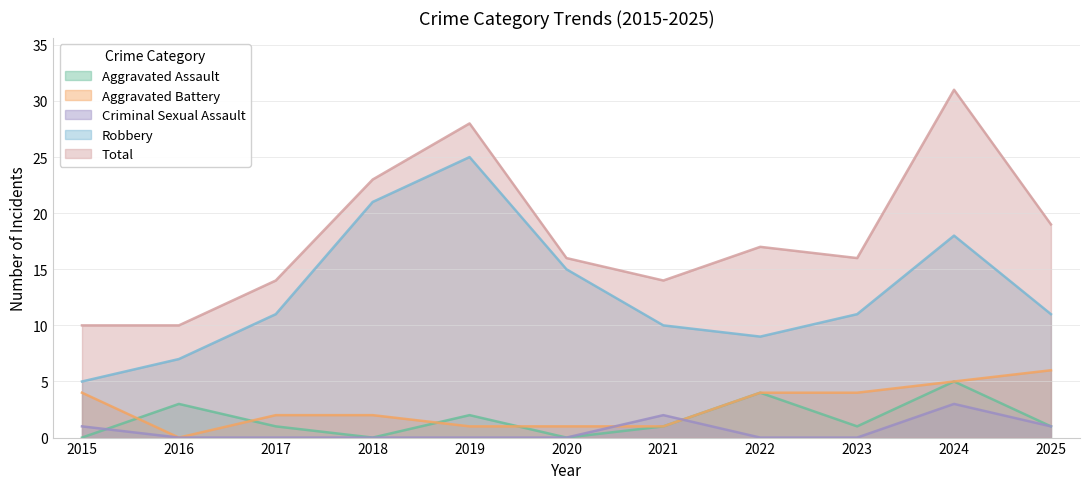

What is the difference between the Aggravated Battery values at 2017 and 2020?

1